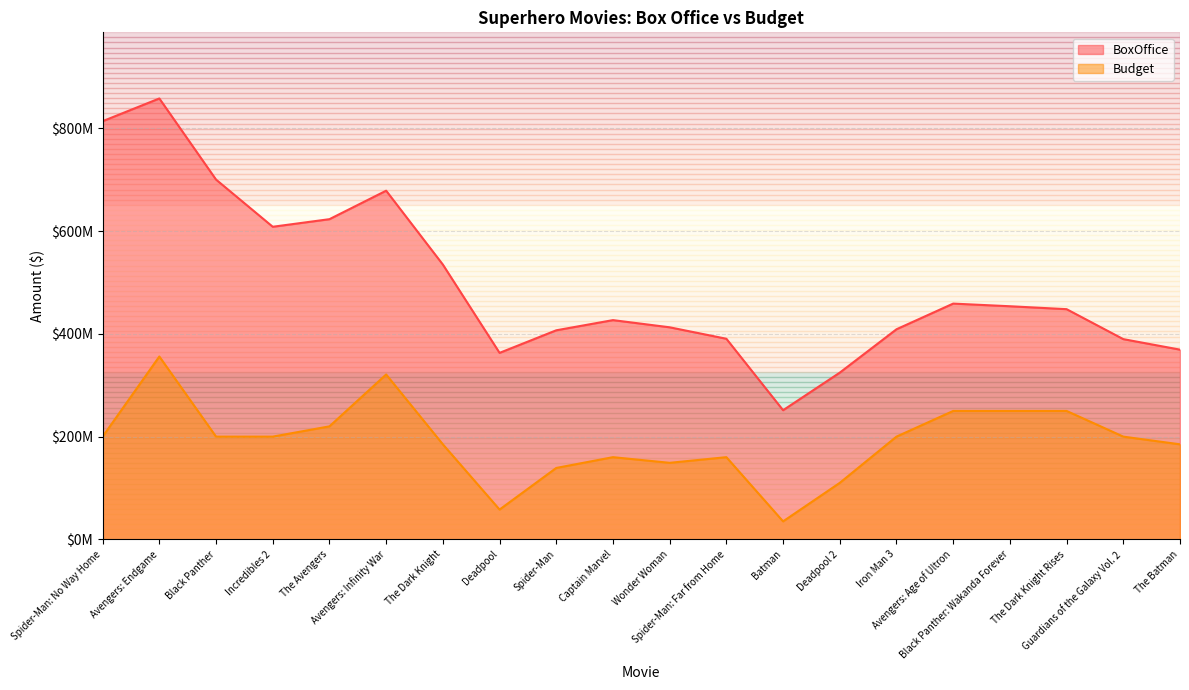

Between Wonder Woman and Avengers: Infinity War, which is larger?

Avengers: Infinity War